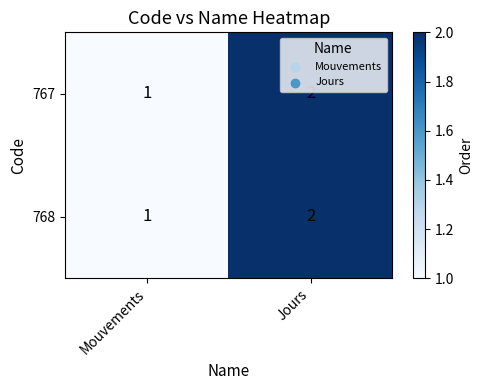

What is the total value across all series at Mouvements?

2